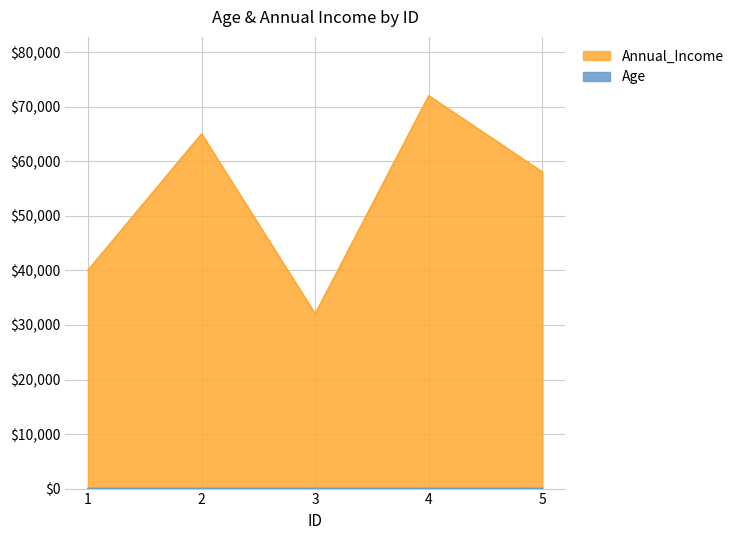

List the labels in order of Age value, smallest first.

3, 1, 4, 2, 5